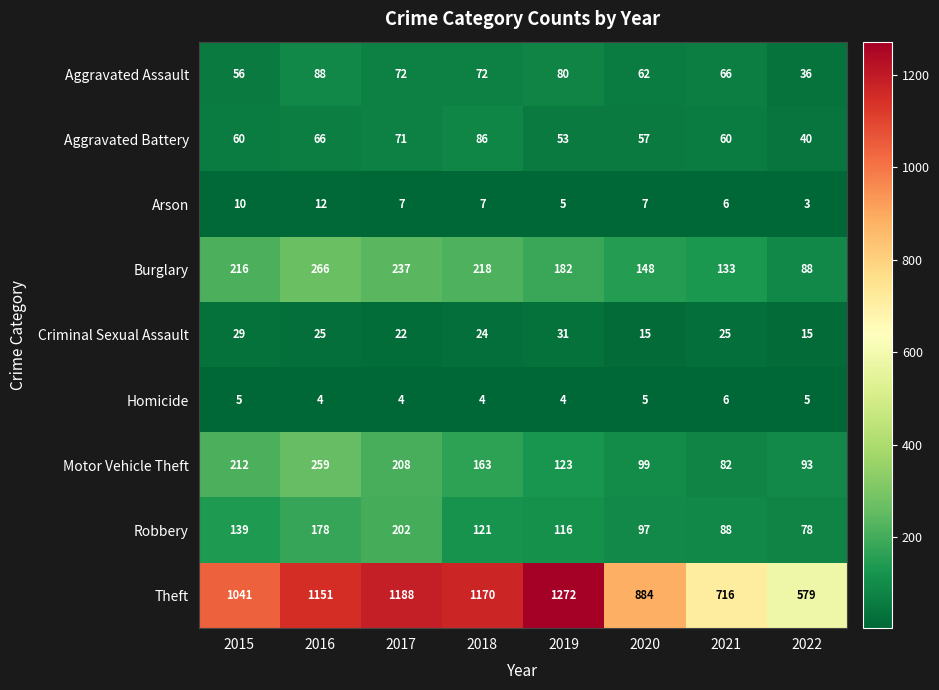

What is the greatest value displayed?

1272